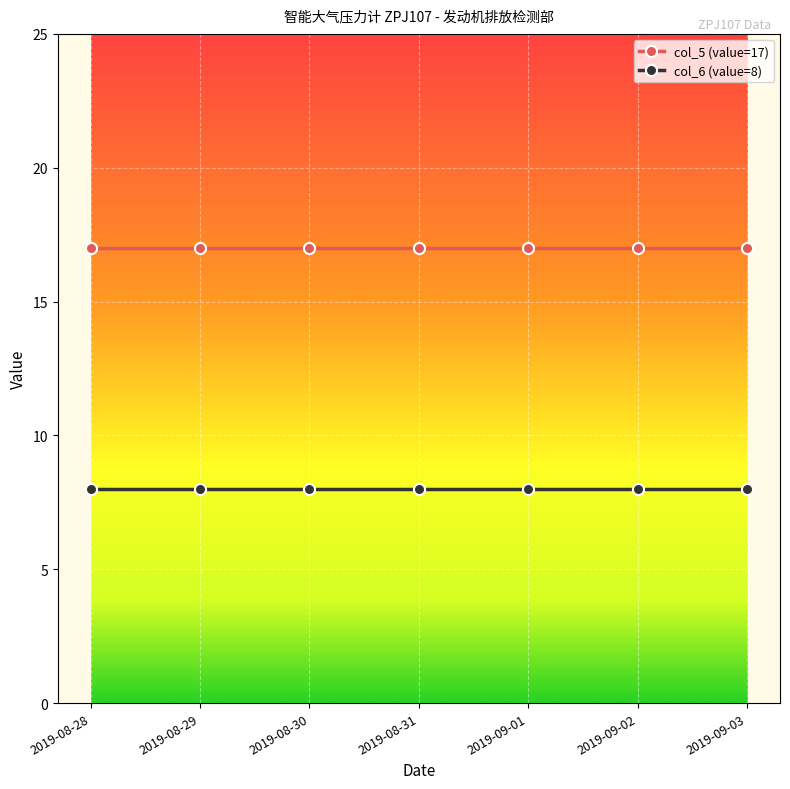

What value does the col_6 (value=8) series have at 2019-09-01?

8